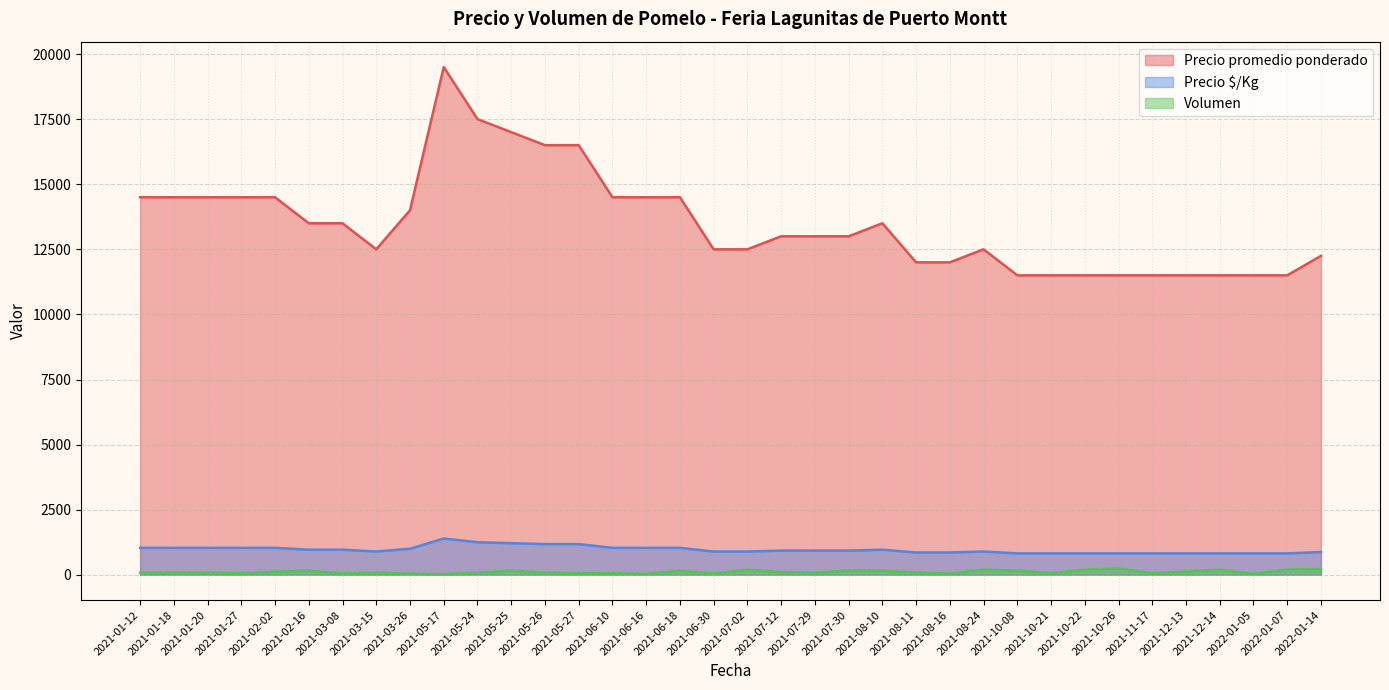

What is the total value across all series at 2021-07-29?

14009